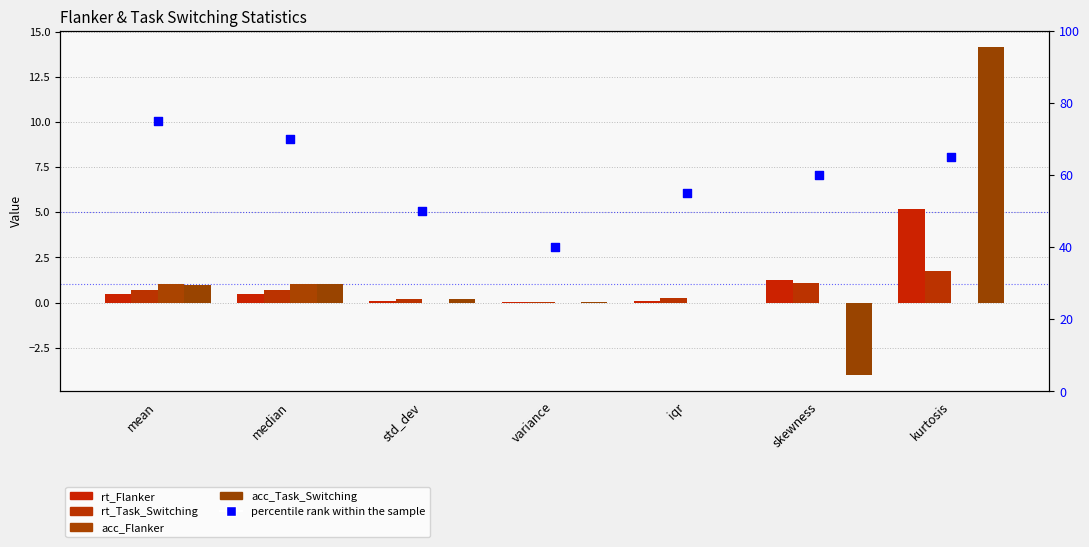

Which series has the largest total across all categories?

percentile rank within the sample